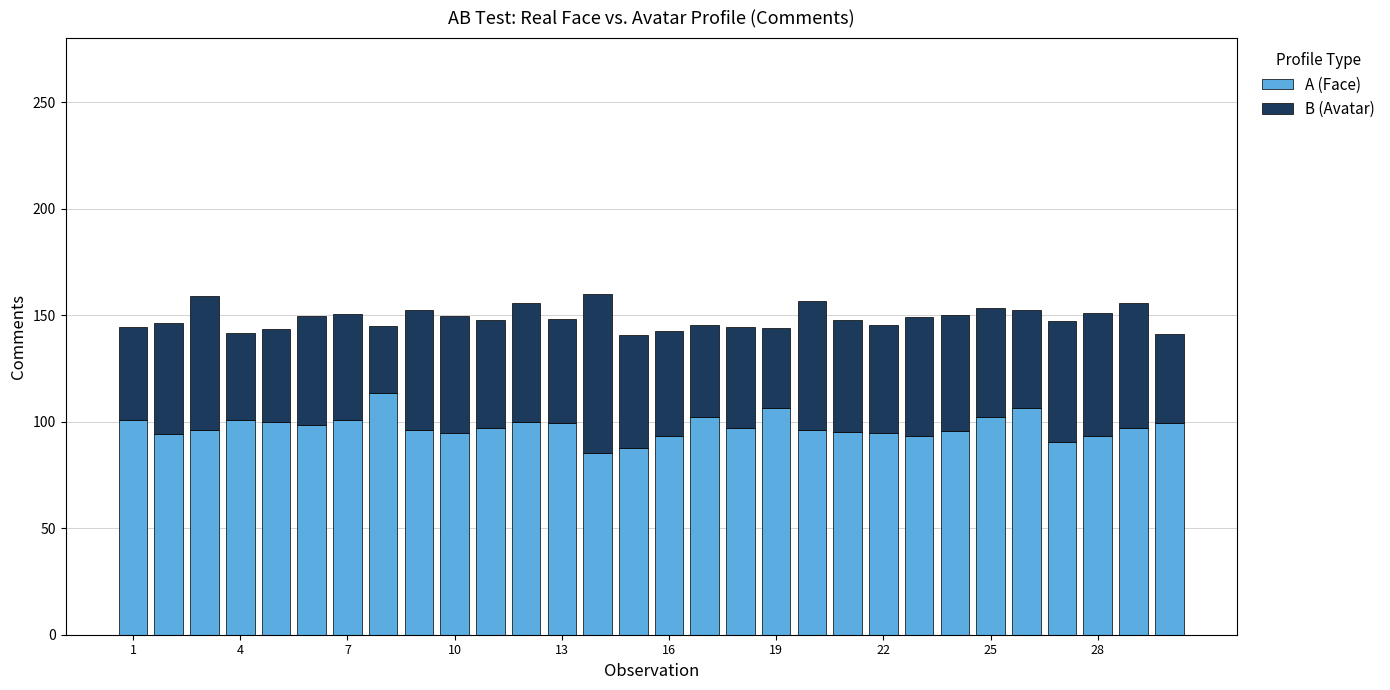

Count the number of categories in the chart.

30